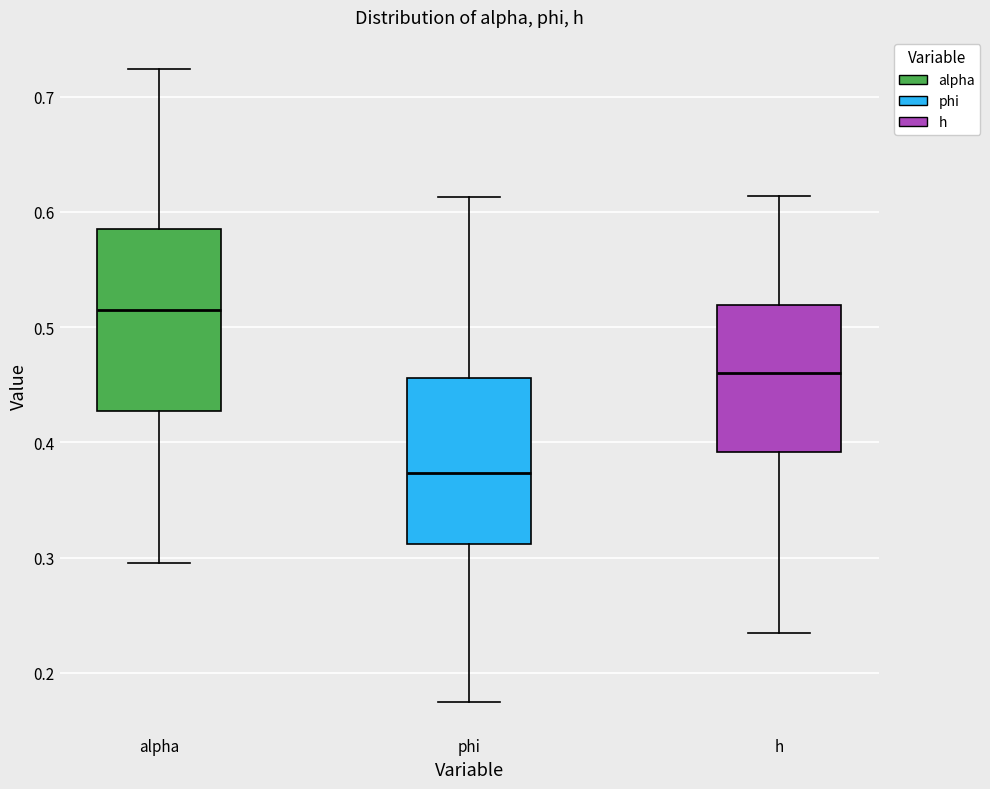

Reading left to right, read every box against the y-axis: the position of its median line, the range the box covers, and the ends of its whiskers. The values are not printed on the chart, so give them approximately, as read against the axis.

alpha: median 0.51, box 0.43 to 0.58, whiskers 0.30 to 0.72
phi: median 0.37, box 0.31 to 0.46, whiskers 0.17 to 0.61
h: median 0.46, box 0.39 to 0.52, whiskers 0.23 to 0.61